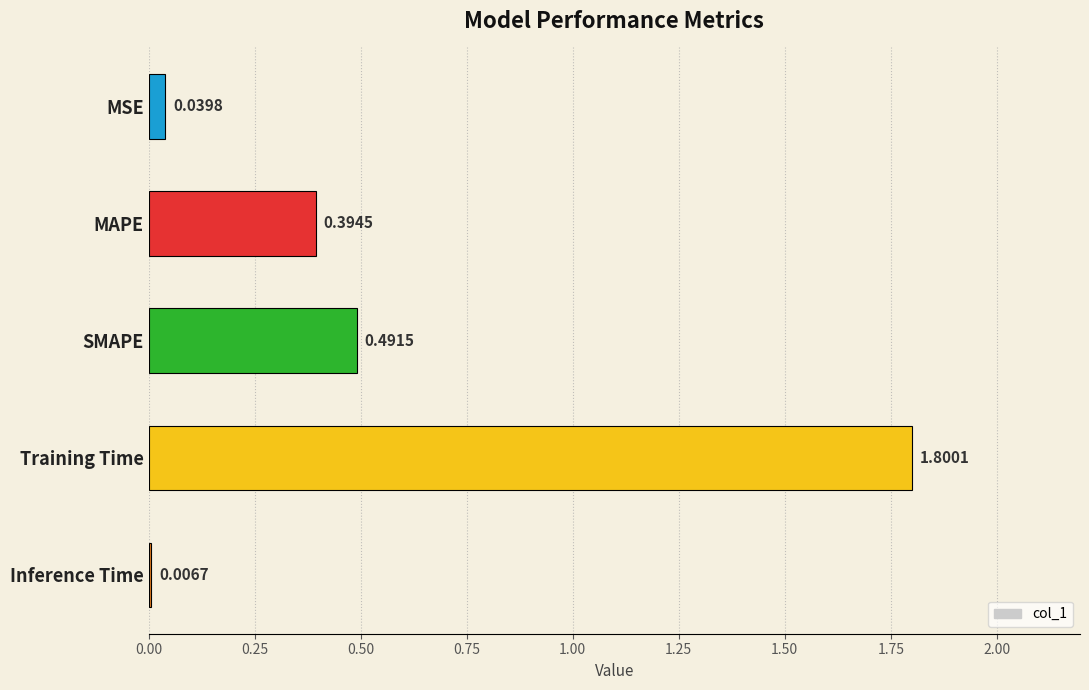

Rank the categories by value from lowest to highest.

Inference Time, MSE, MAPE, SMAPE, Training Time